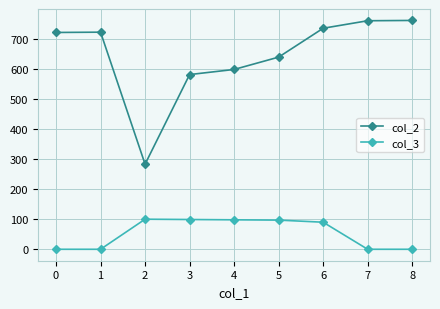

Which series has the largest range (max minus min)?

col_2